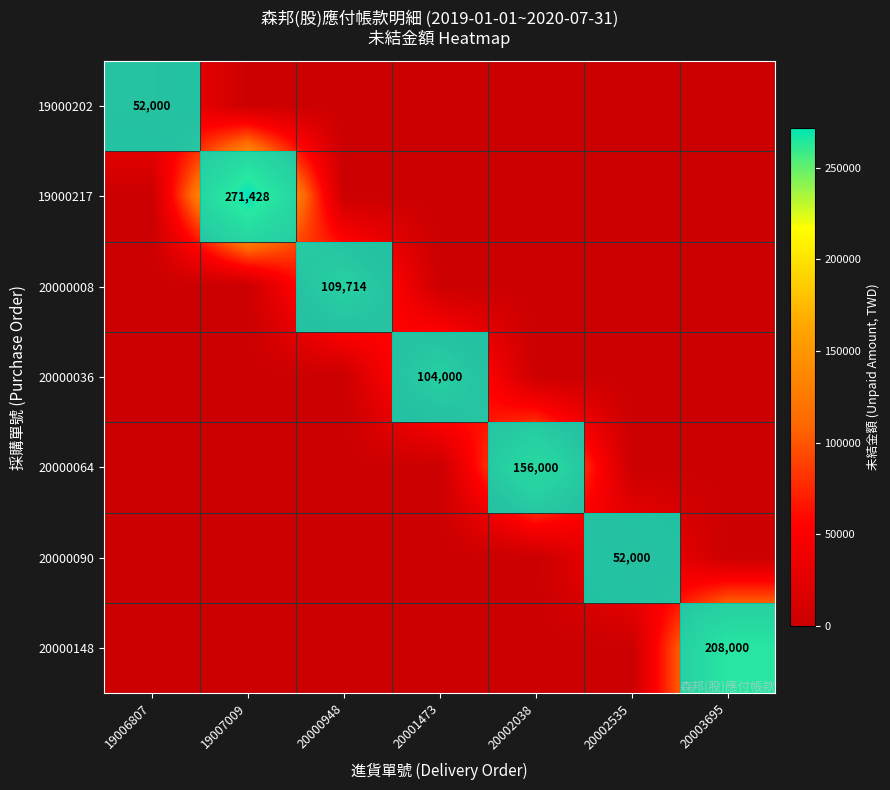

Which series has the largest range (max minus min)?

19000217